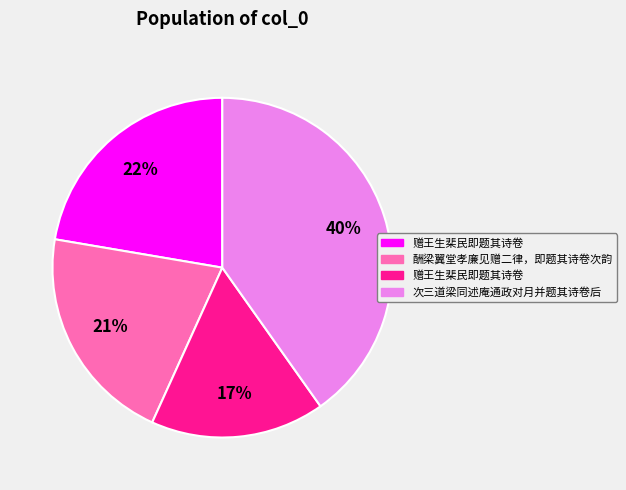

To the nearest percent, what is the average slice percentage?

25%